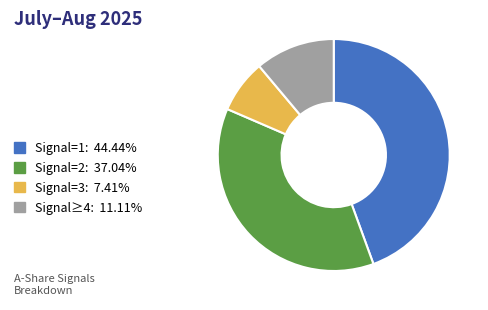

Is the sum of Signal=2: 37.04% and Signal=3: 7.41% greater than half?

No